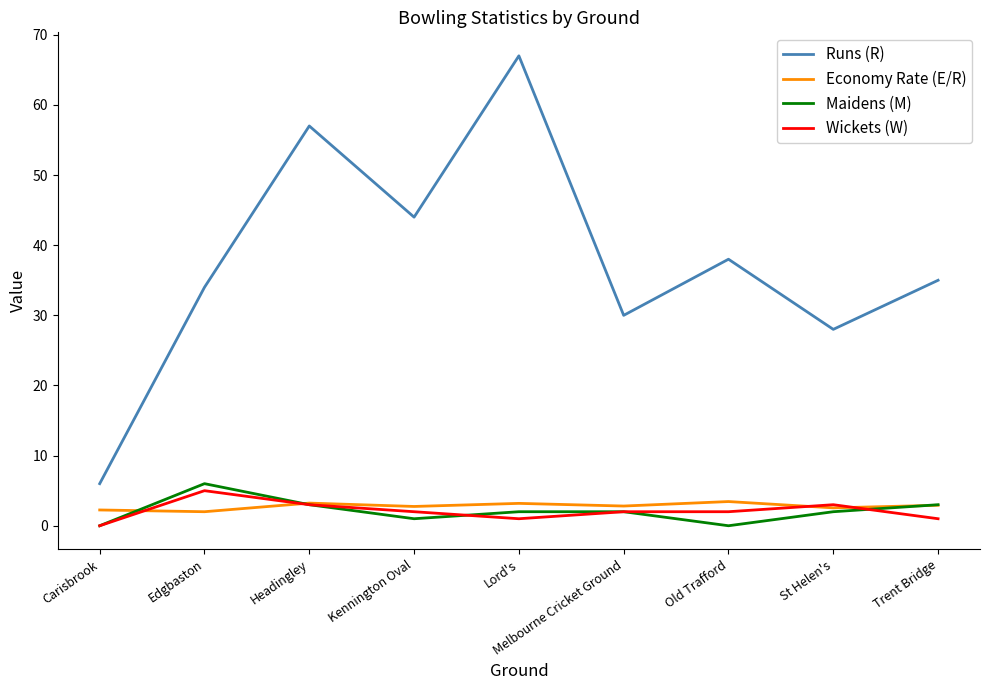

Which series has the largest range (max minus min)?

Runs (R)